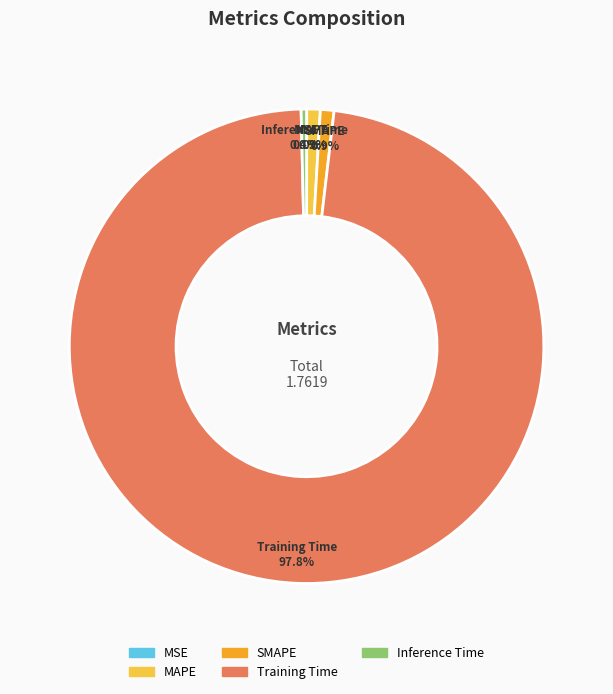

Is it true that MAPE is 11% of the pie?

False